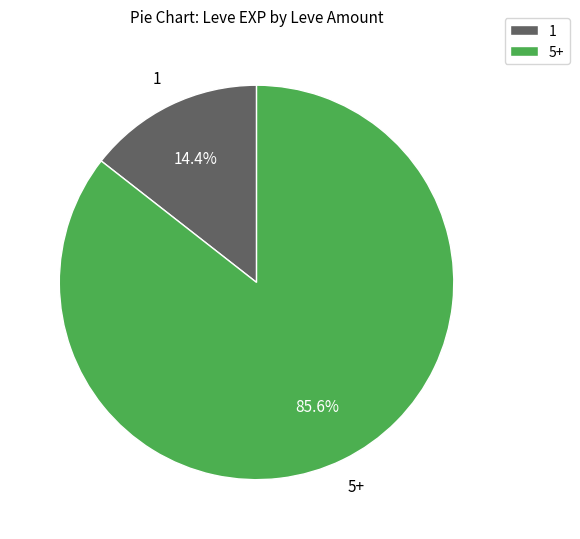

Rank the categories by value from highest to lowest.

5+, 1